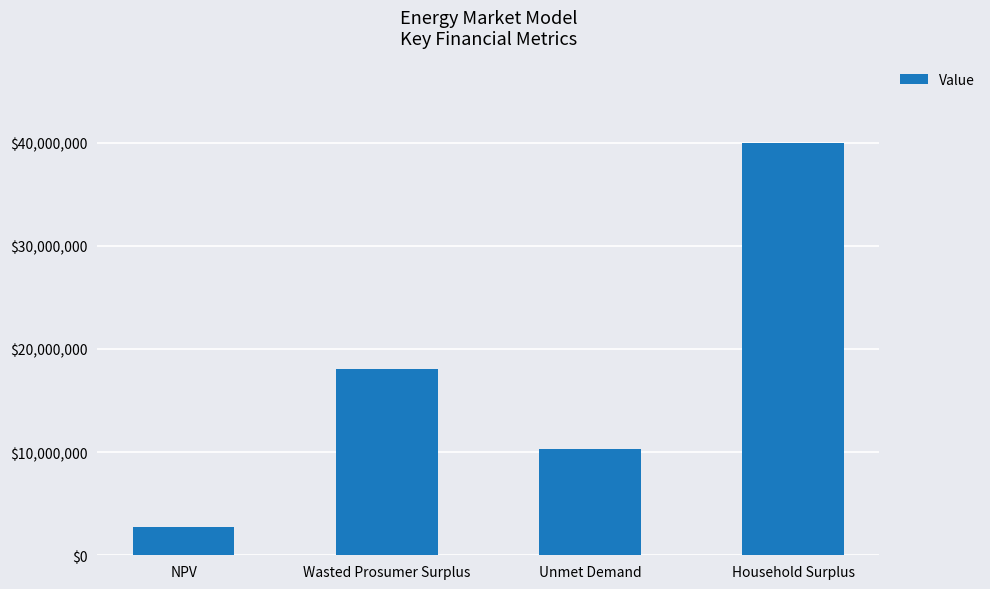

What is the label of the 2nd bar from the right?

Unmet Demand